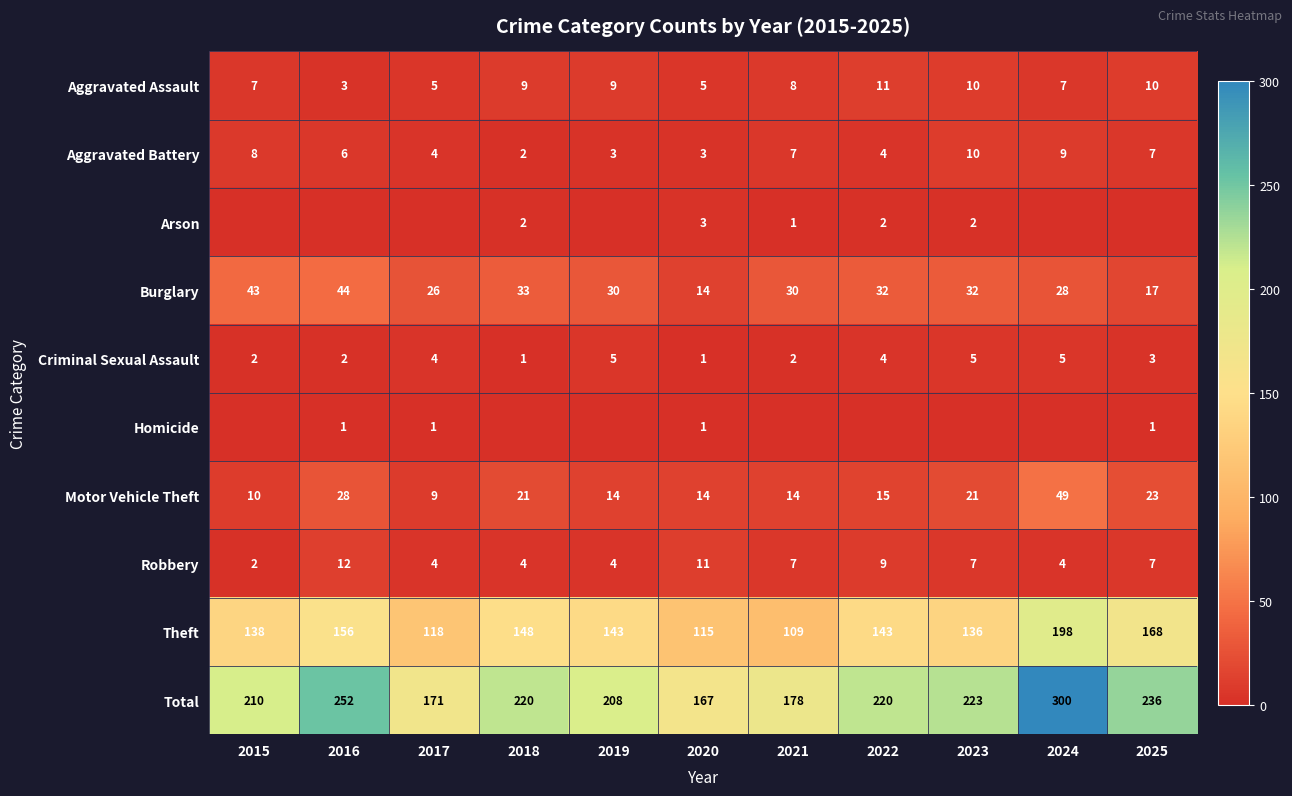

How many data points in Criminal Sexual Assault are less than 3?

5